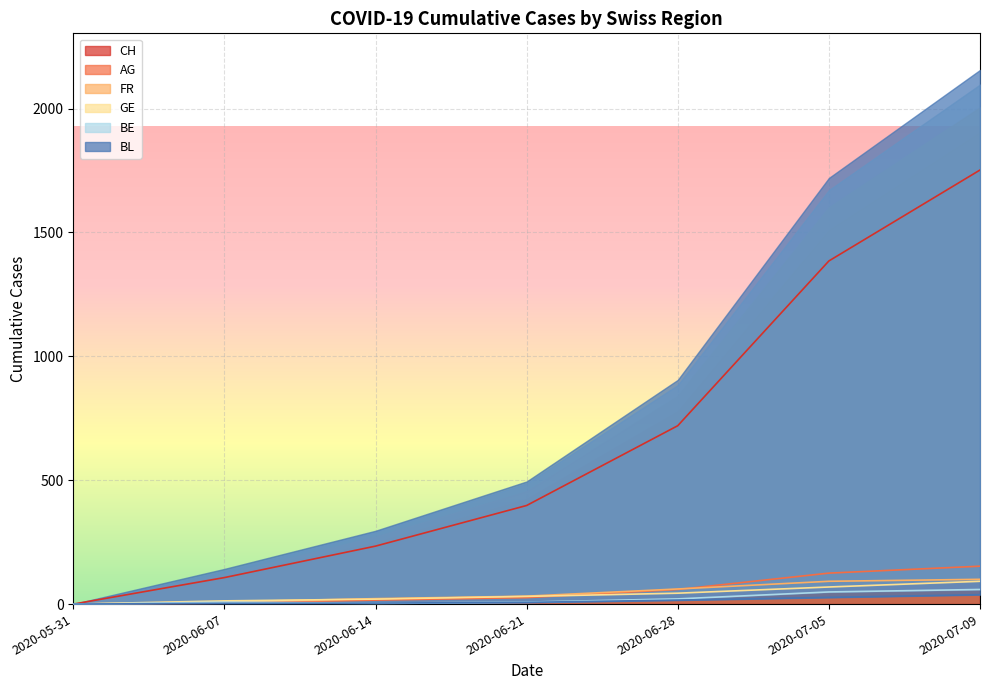

Which series has the largest range (max minus min)?

CH